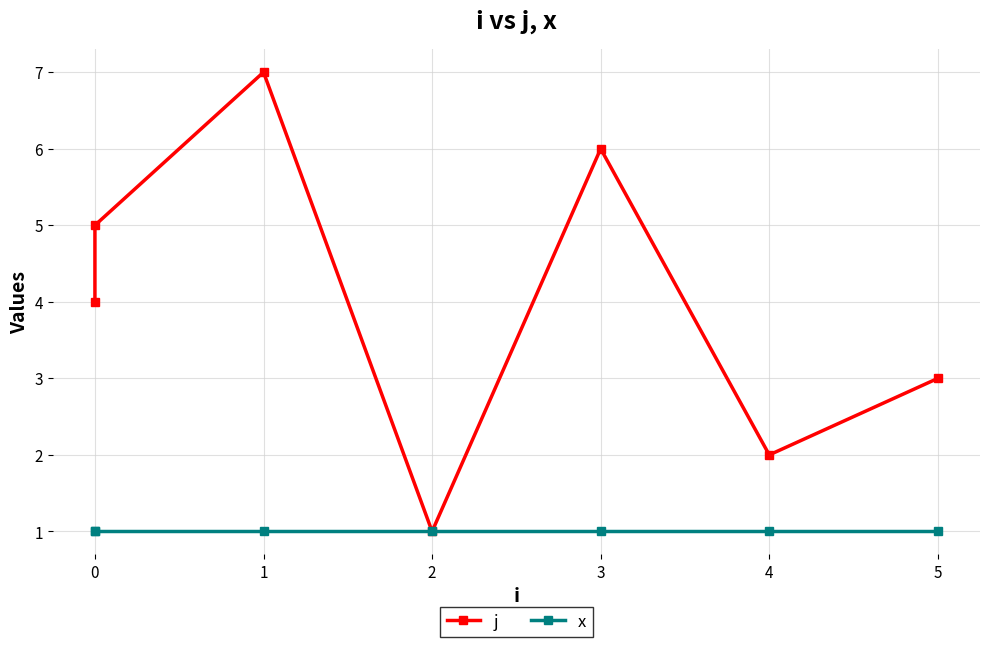

What is the greatest value displayed?

7